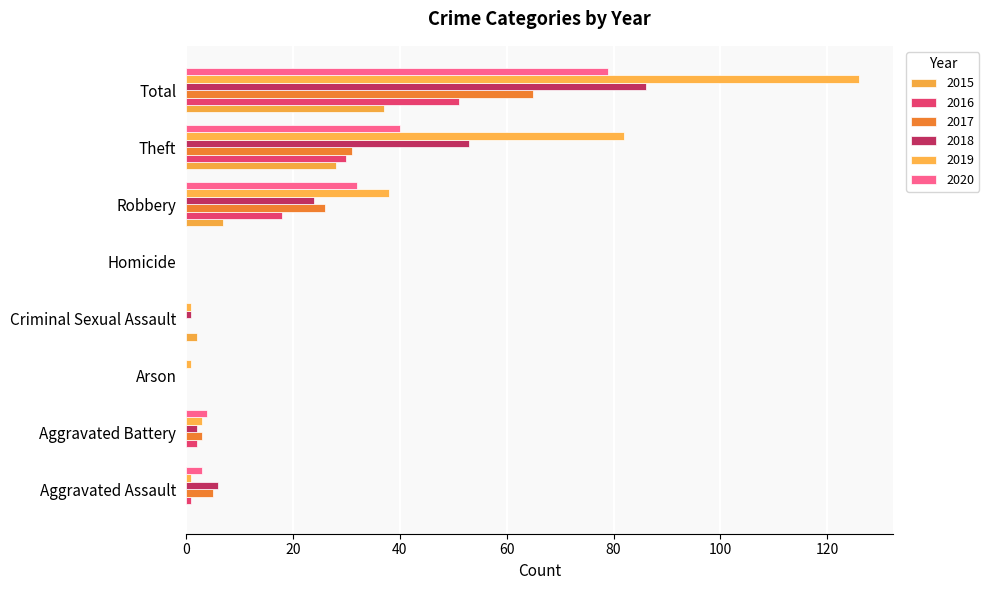

Reading left to right, what are all the values shown in this chart?

2015: 0	0	0	2	0	7	28	37
2016: 1	2	0	0	0	18	30	51
2017: 5	3	0	0	0	26	31	65
2018: 6	2	0	1	0	24	53	86
2019: 1	3	1	1	0	38	82	126
2020: 3	4	0	0	0	32	40	79